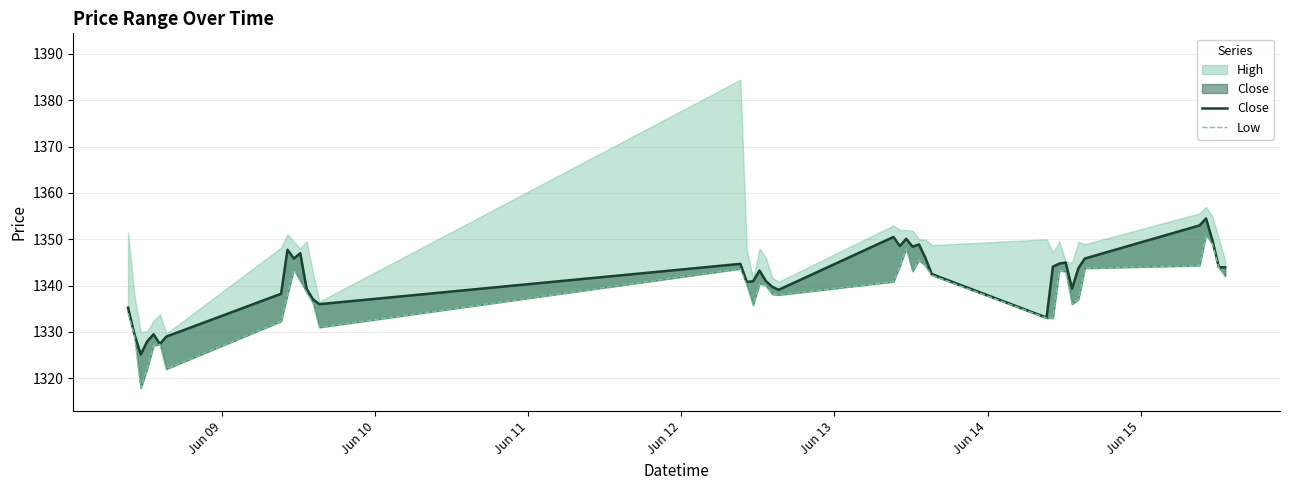

True or false: Close and Low intersect in this chart.

False